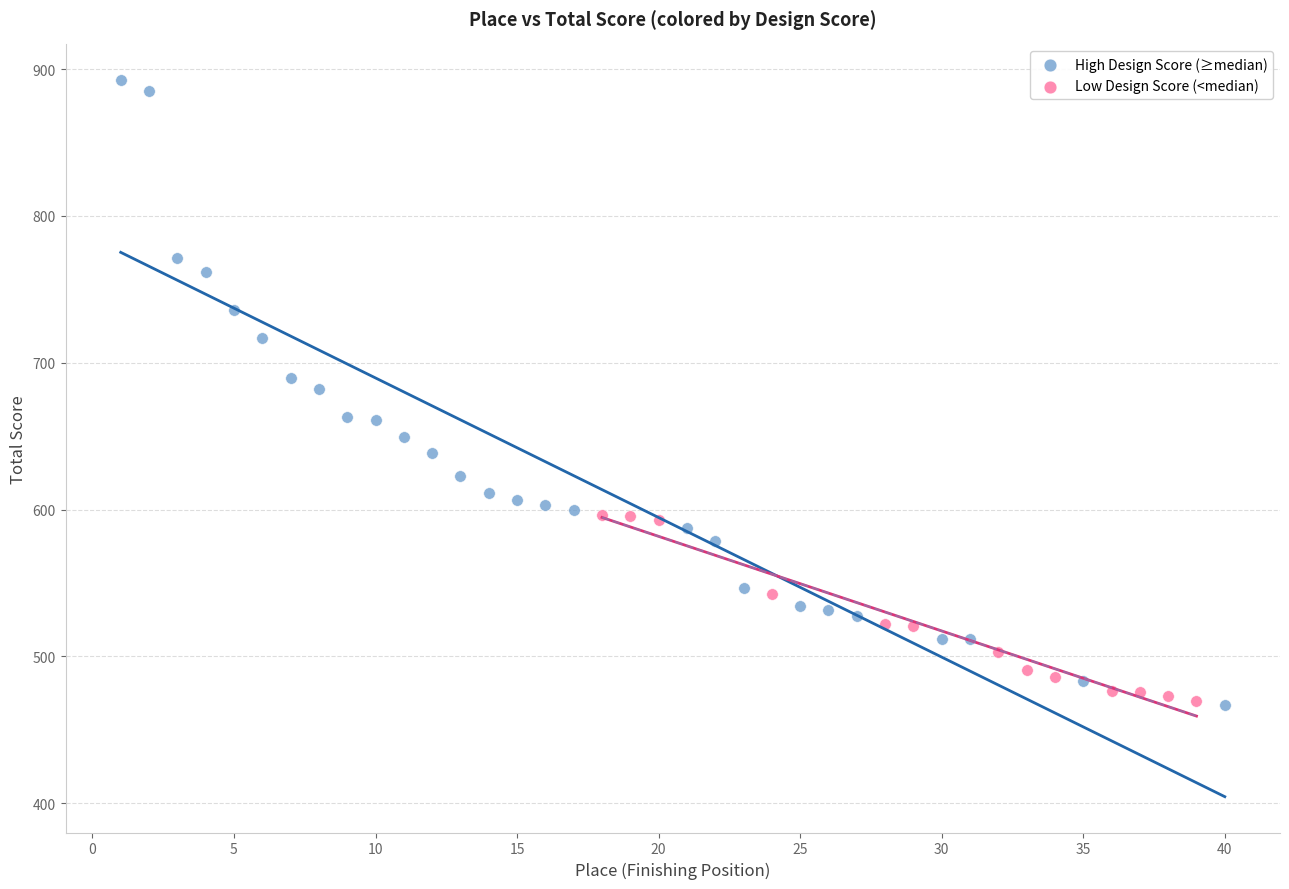

Which series has the widest spread of Y values?

High Design Score (≥median)